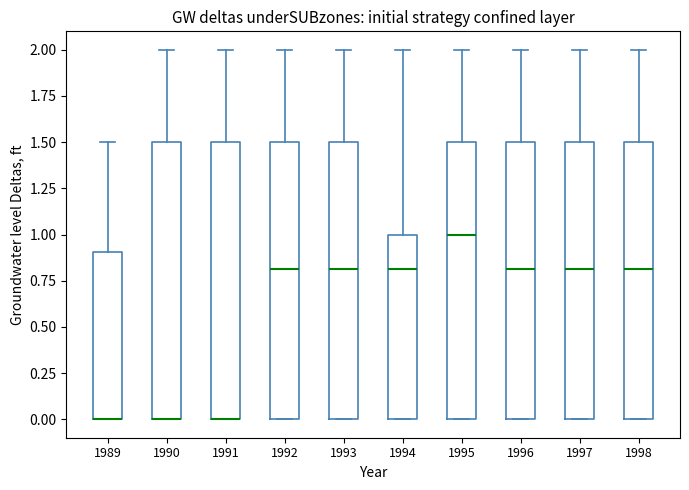

Where is the lower edge of the box at x = 1993 on the y-axis? The values are not printed on the chart, so give them approximately, as read against the axis.

0.0